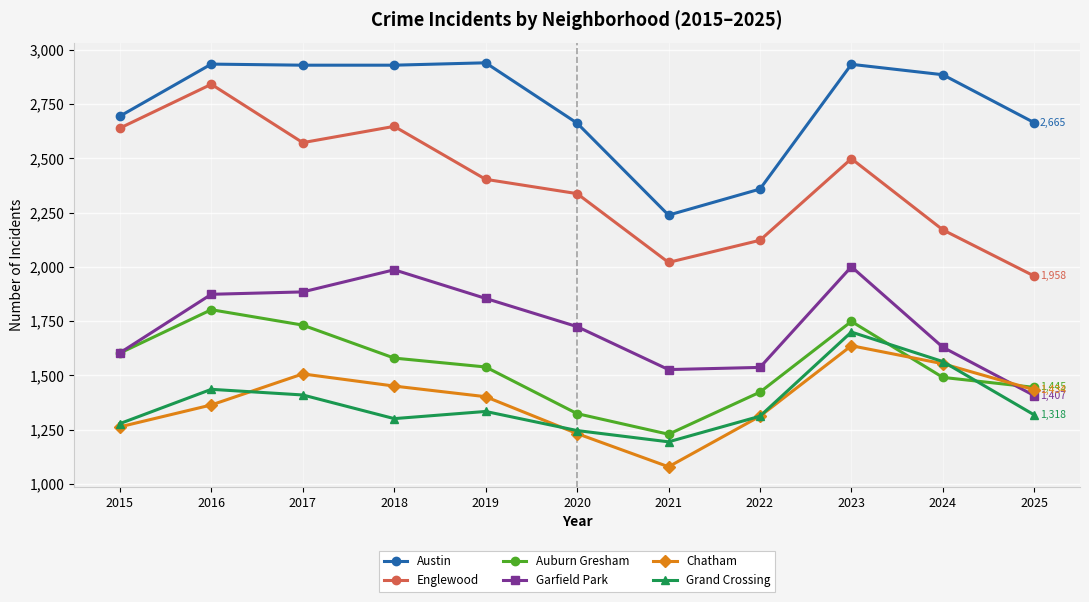

Is the value of Chatham at 2015 greater than the value of Austin at 2025?

No